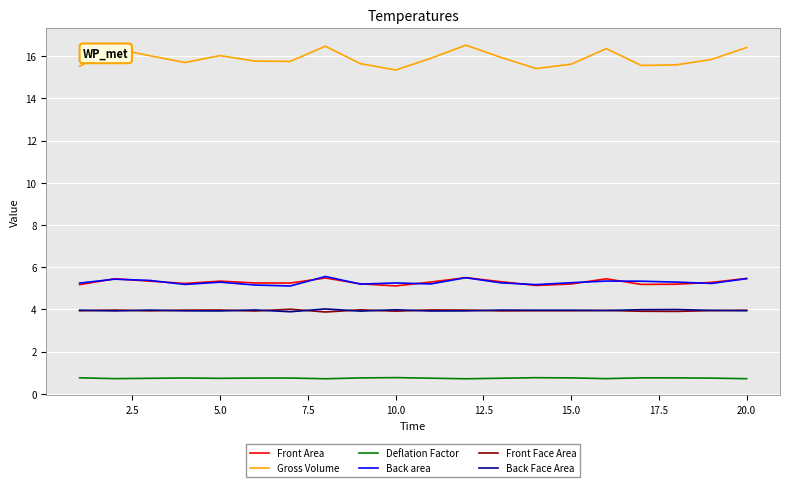

What is the highest value of the Gross Volume series?

16.5